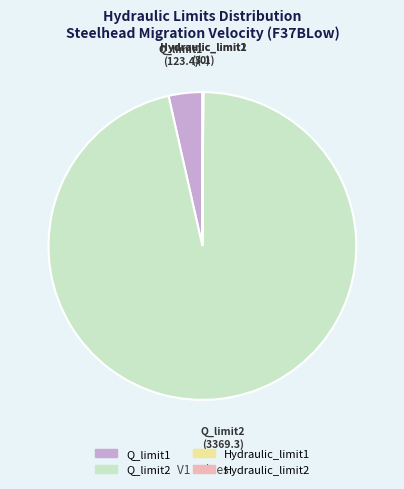

Which category accounts for the majority?

Q_limit2